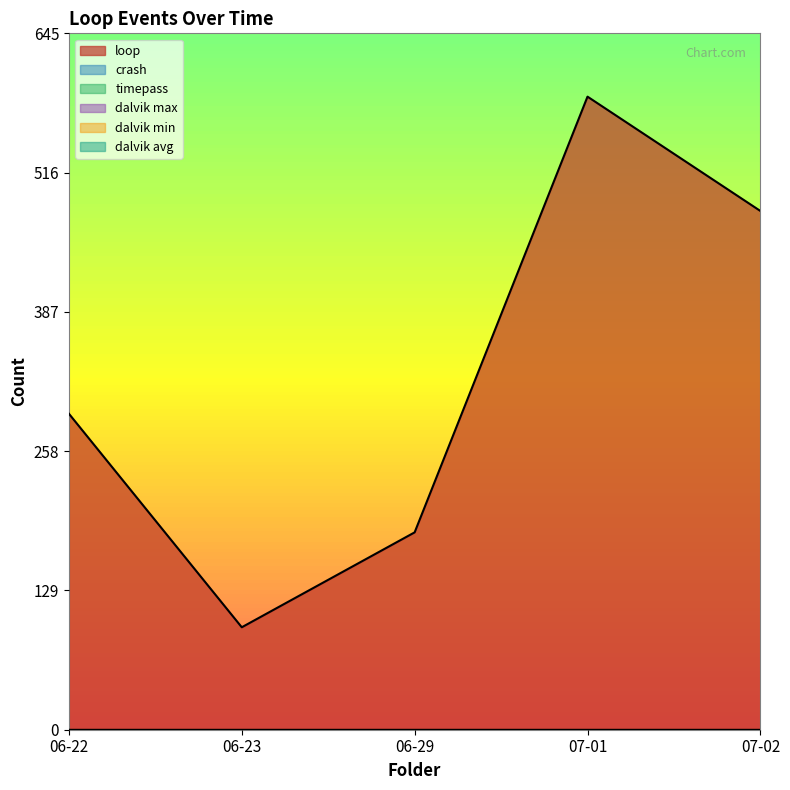

Which series has the largest range (max minus min)?

loop